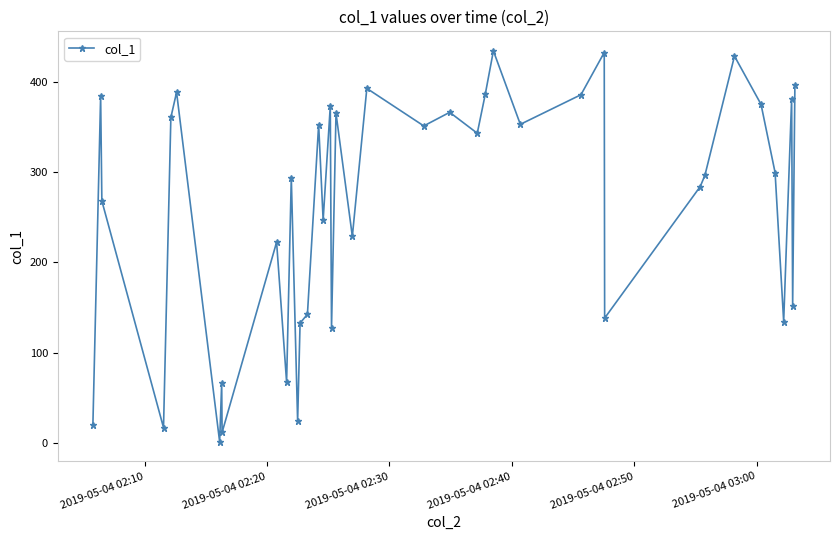

How many interior local valleys (lower than both neighbors) does the data have?

14